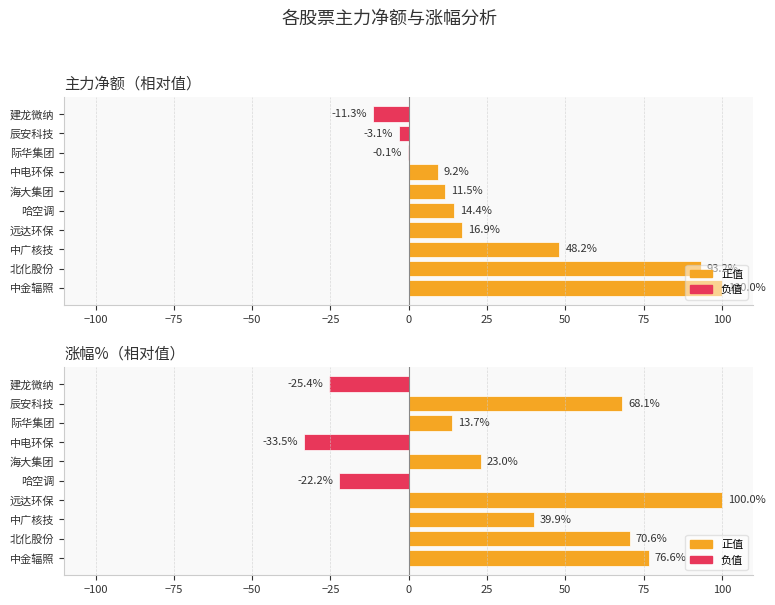

How many groups of bars are there?

10